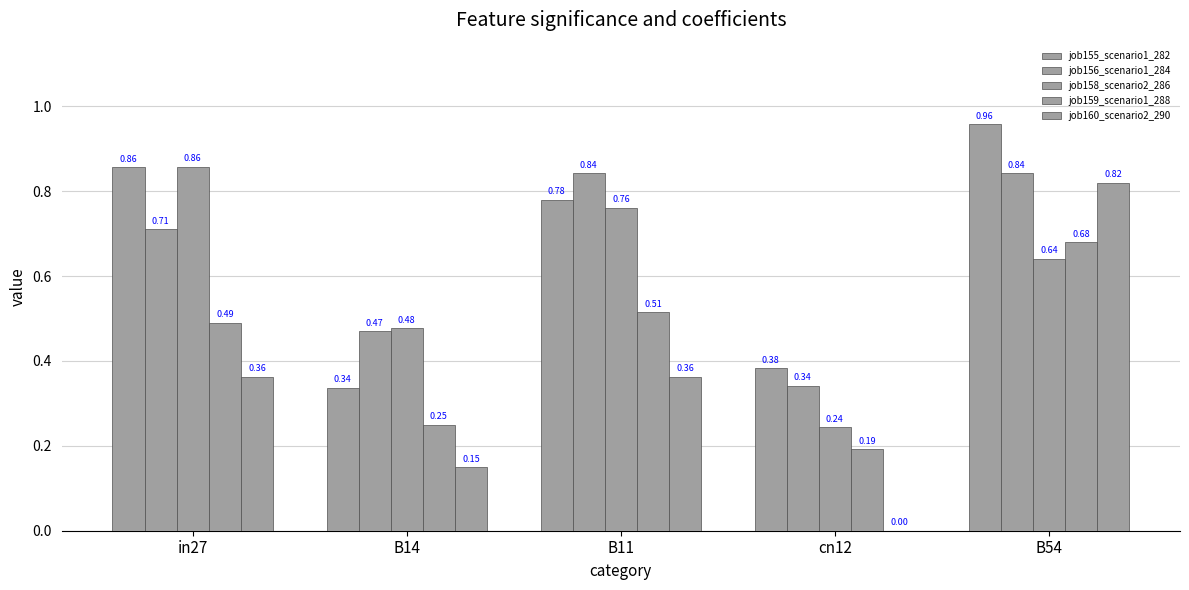

Does the chart contain stacked bars?

No